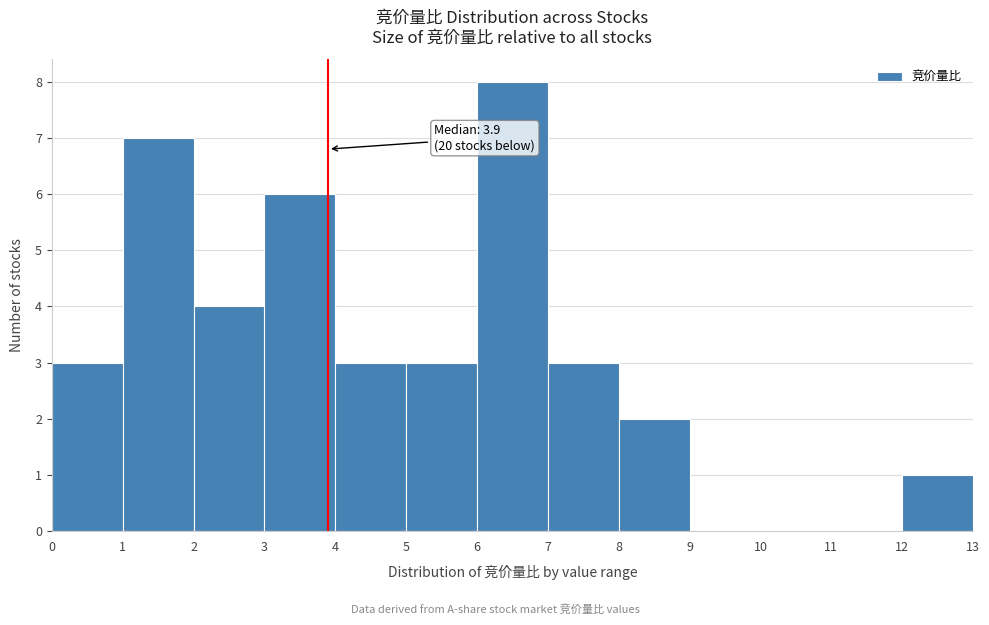

Over which range of the x-axis is the bar tallest?

6 to 7